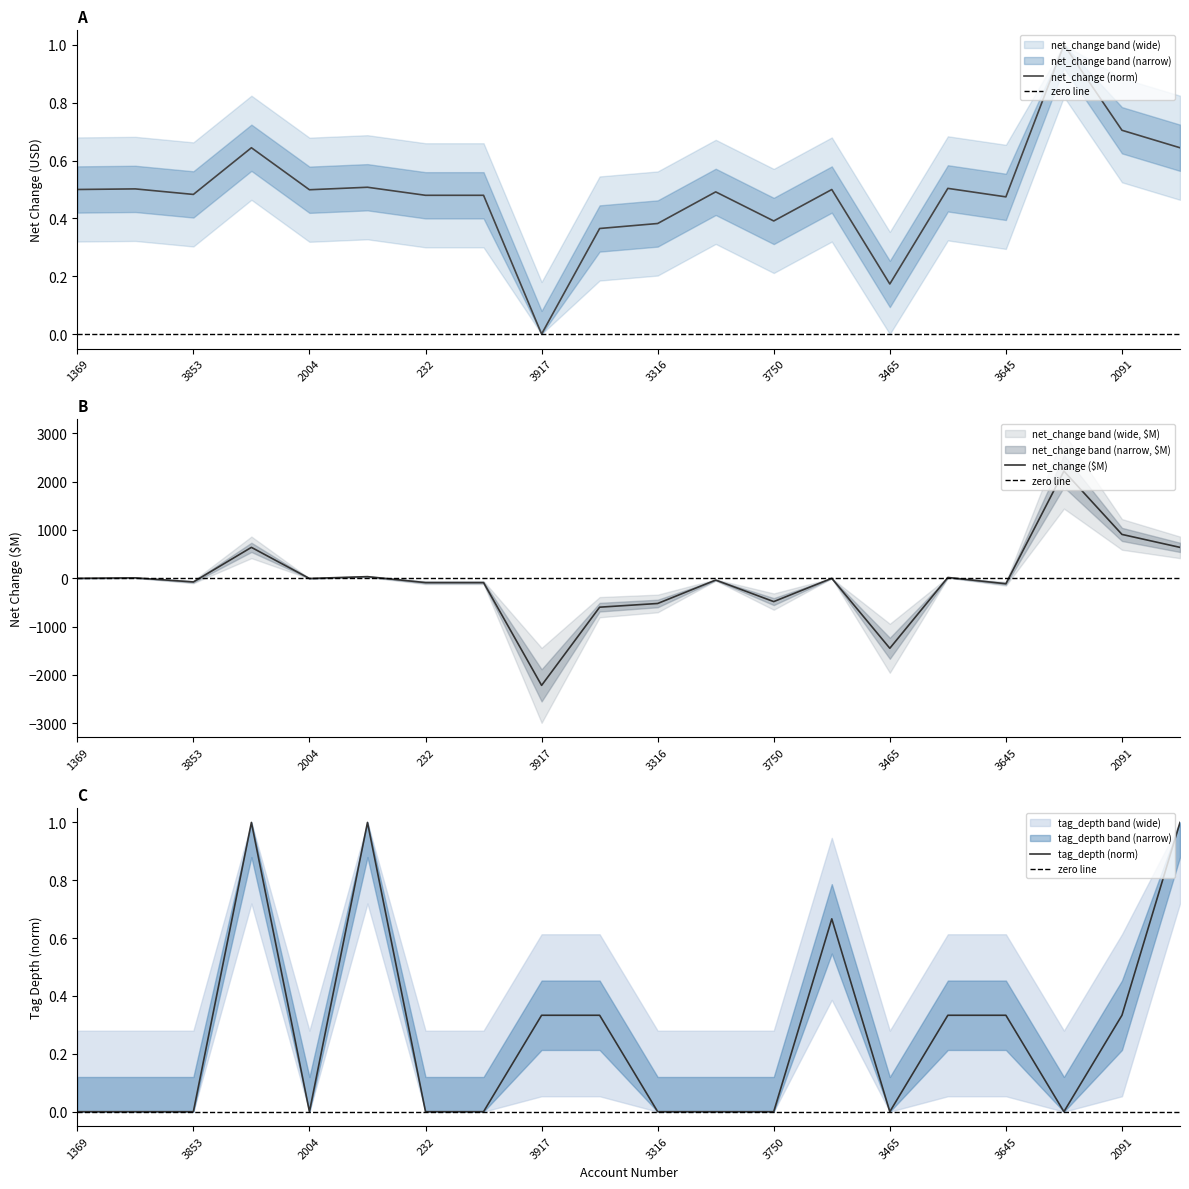

True or false: net_change and tag_depth intersect in this chart.

True